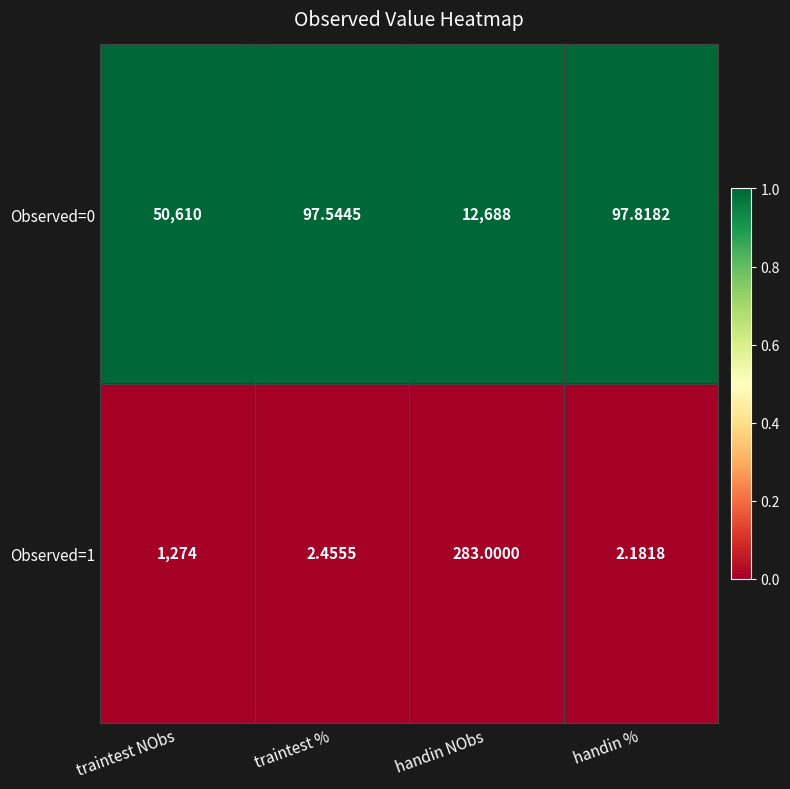

At which category is the sum across all series the highest?

traintest NObs